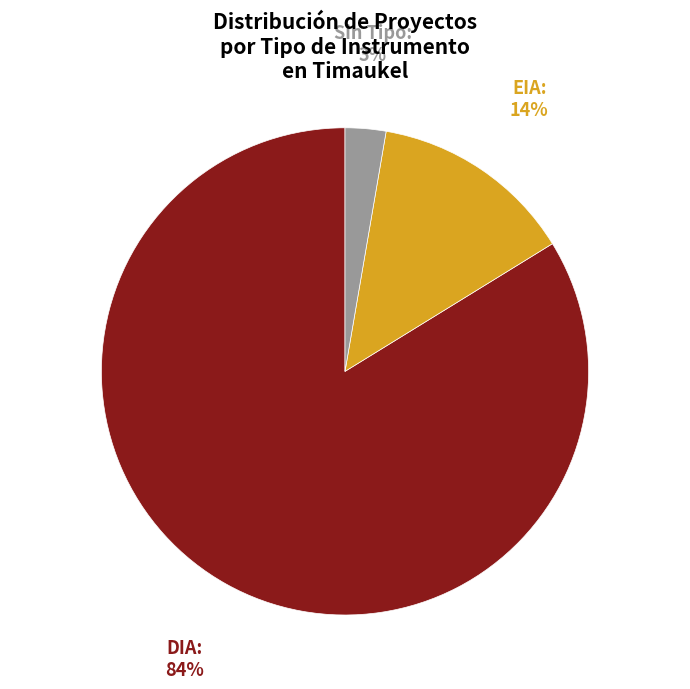

To the nearest percent, what portion does EIA represent?

14%